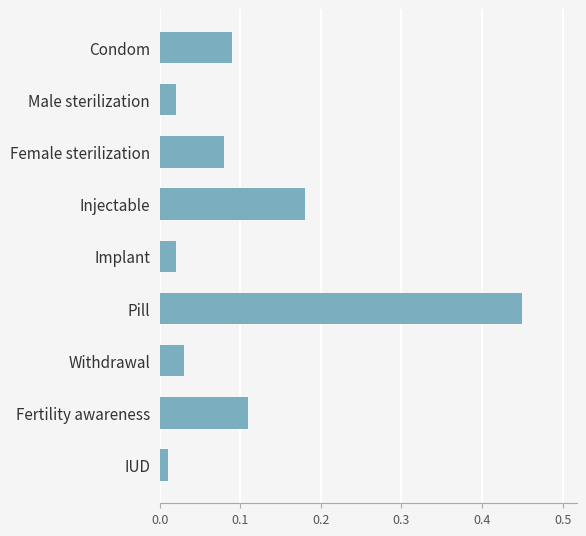

What is the label of the 1st bar from the bottom?

IUD